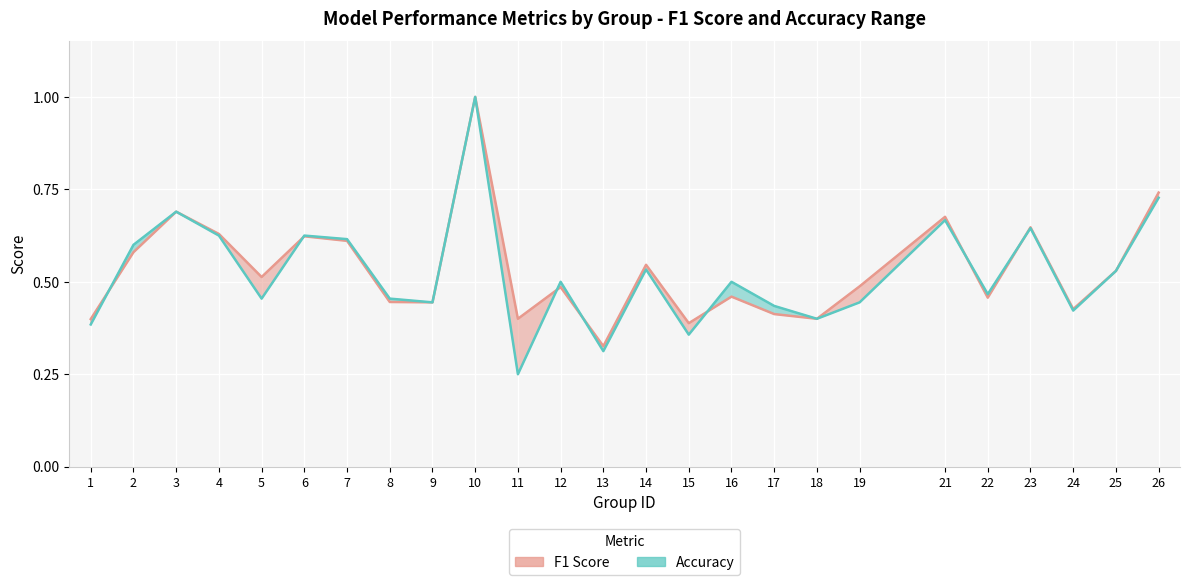

Where do accuracy (line) and f1 (line) first cross each other?

1 and 2